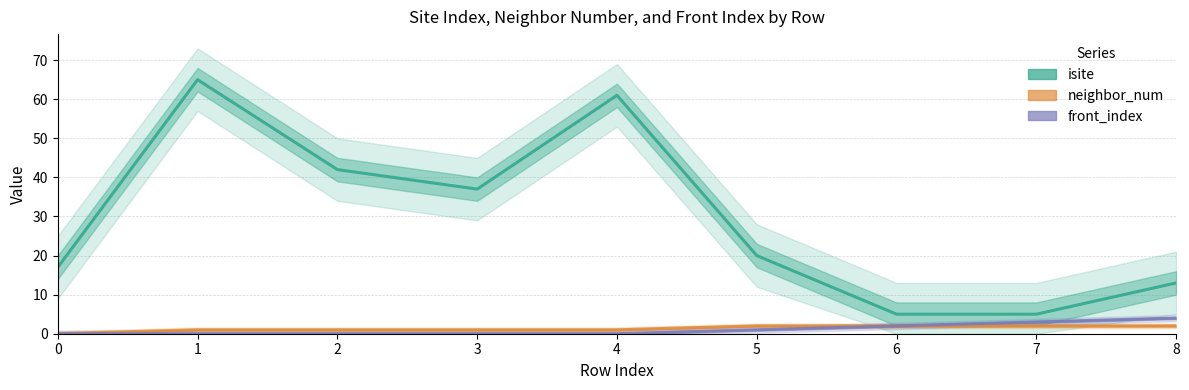

Reading right to left, what are all the values shown in this chart?

isite: 13	5	5	20	61	37	42	65	17
neighbor_num: 2	2	2	2	1	1	1	1	0
front_index: 4	3	2	1	0	0	0	0	0